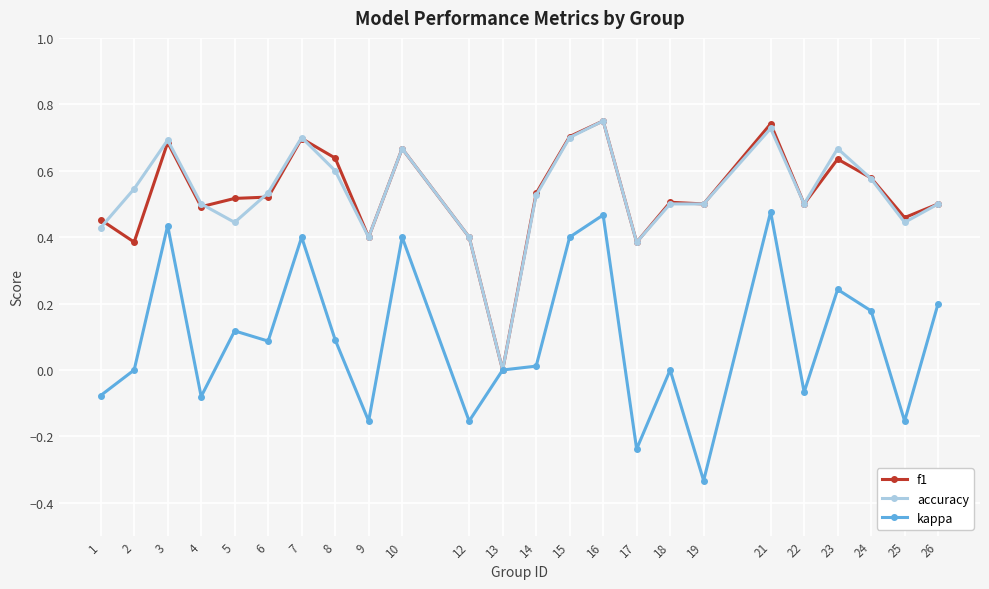

What are all the series names shown in the legend?

f1, accuracy, kappa